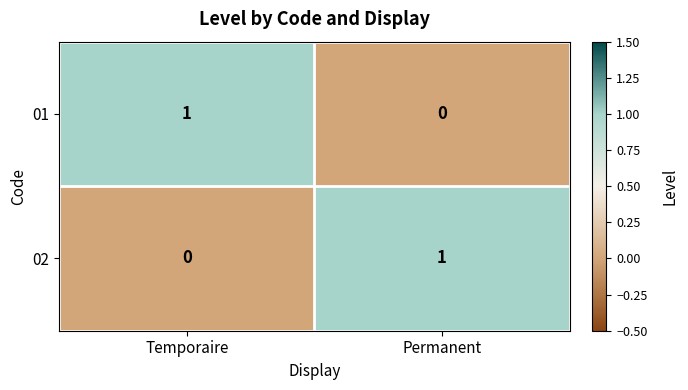

How many values in 02 are above zero?

1